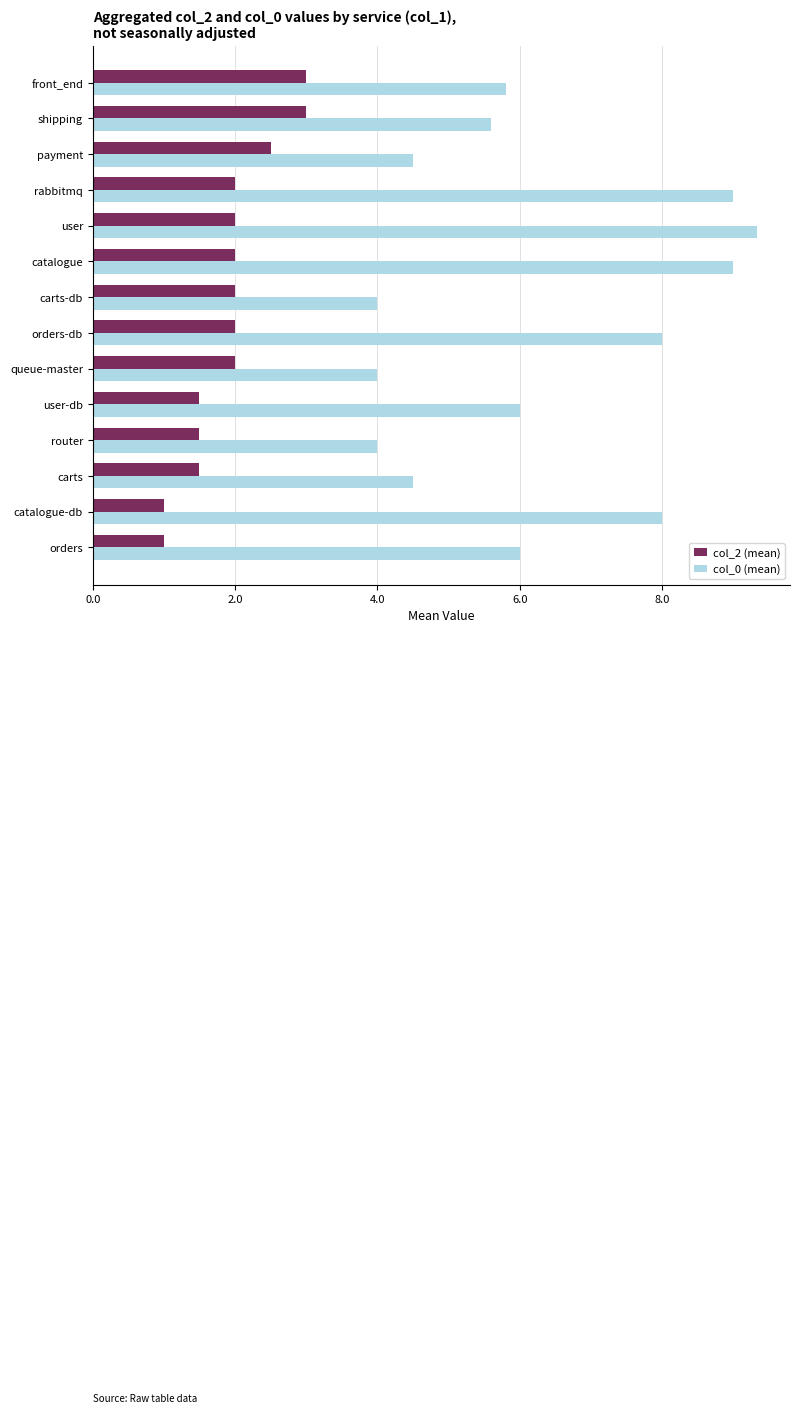

What is the difference between the maximum and second lowest values in the col_0 (mean) series?

5.3